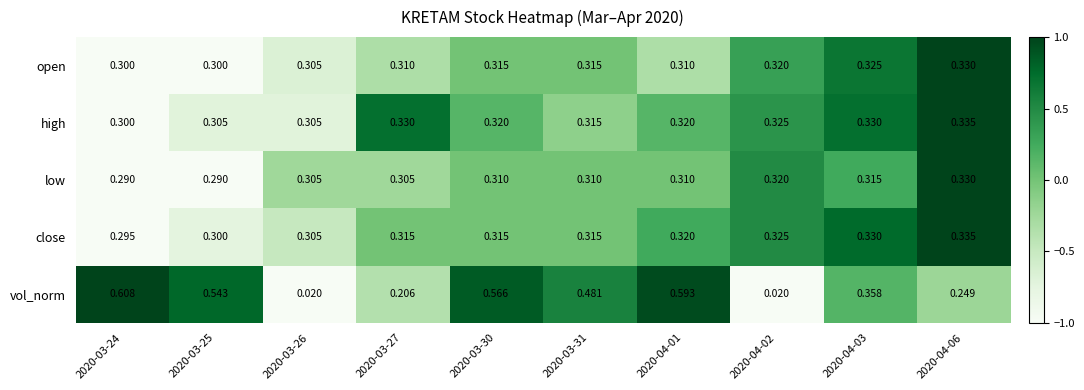

Which series has the largest total across all categories?

vol_norm